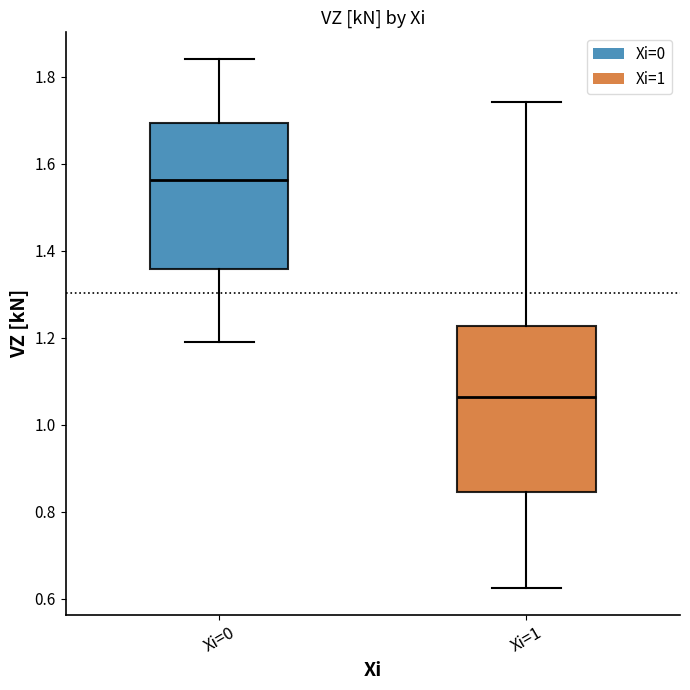

Reading left to right, transcribe this box plot: for each box, give where its median line is, the range the box spans, and where its two whiskers end, as read against the y-axis. The values are not printed on the chart, so give them approximately, as read against the axis.

Xi=0: median 1.56, box 1.36 to 1.70, whiskers 1.20 to 1.84
Xi=1: median 1.06, box 0.84 to 1.22, whiskers 0.62 to 1.74